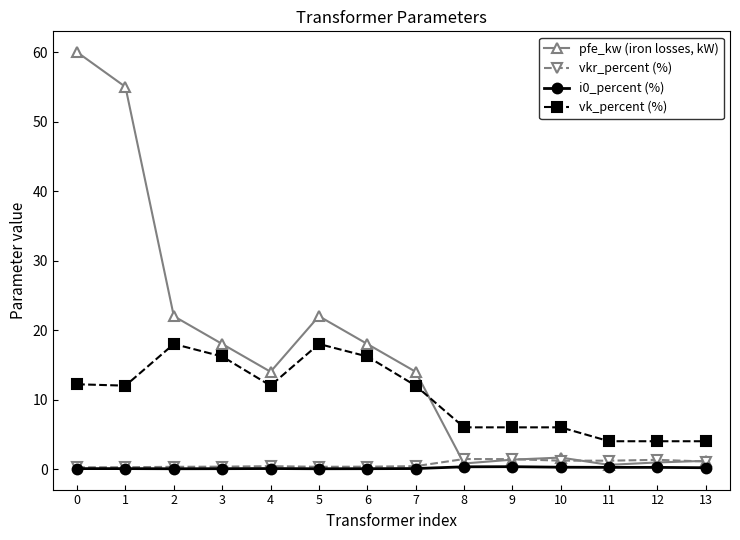

Which series has the largest range (max minus min)?

pfe_kw (iron losses, kW)